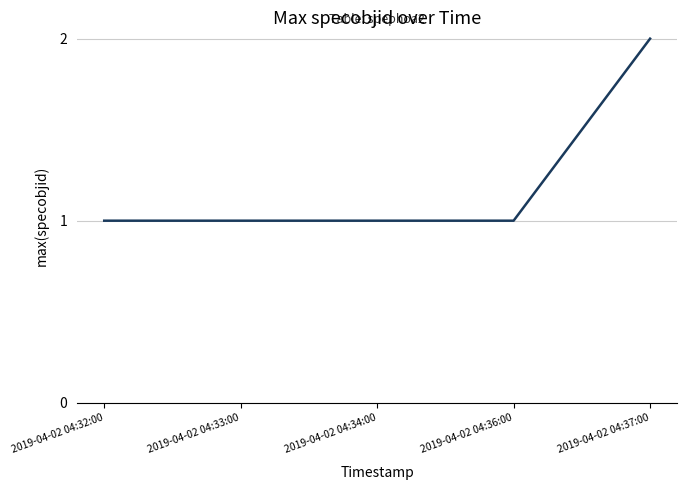

What is the minimum value shown in the chart?

1